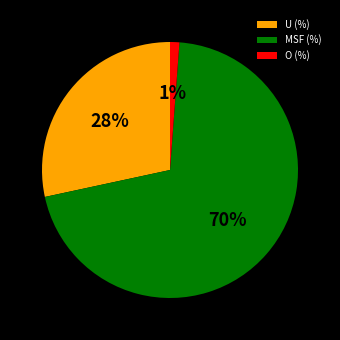

Rank the categories by value from lowest to highest.

O (%), U (%), MSF (%)